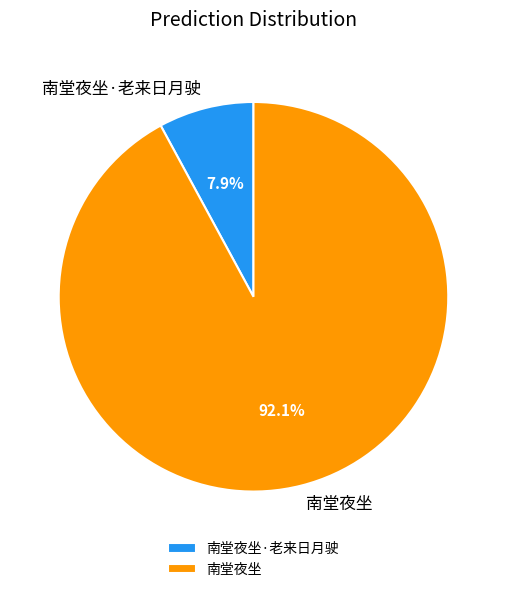

What is the smallest slice in the pie chart?

南堂夜坐·老来日月驶